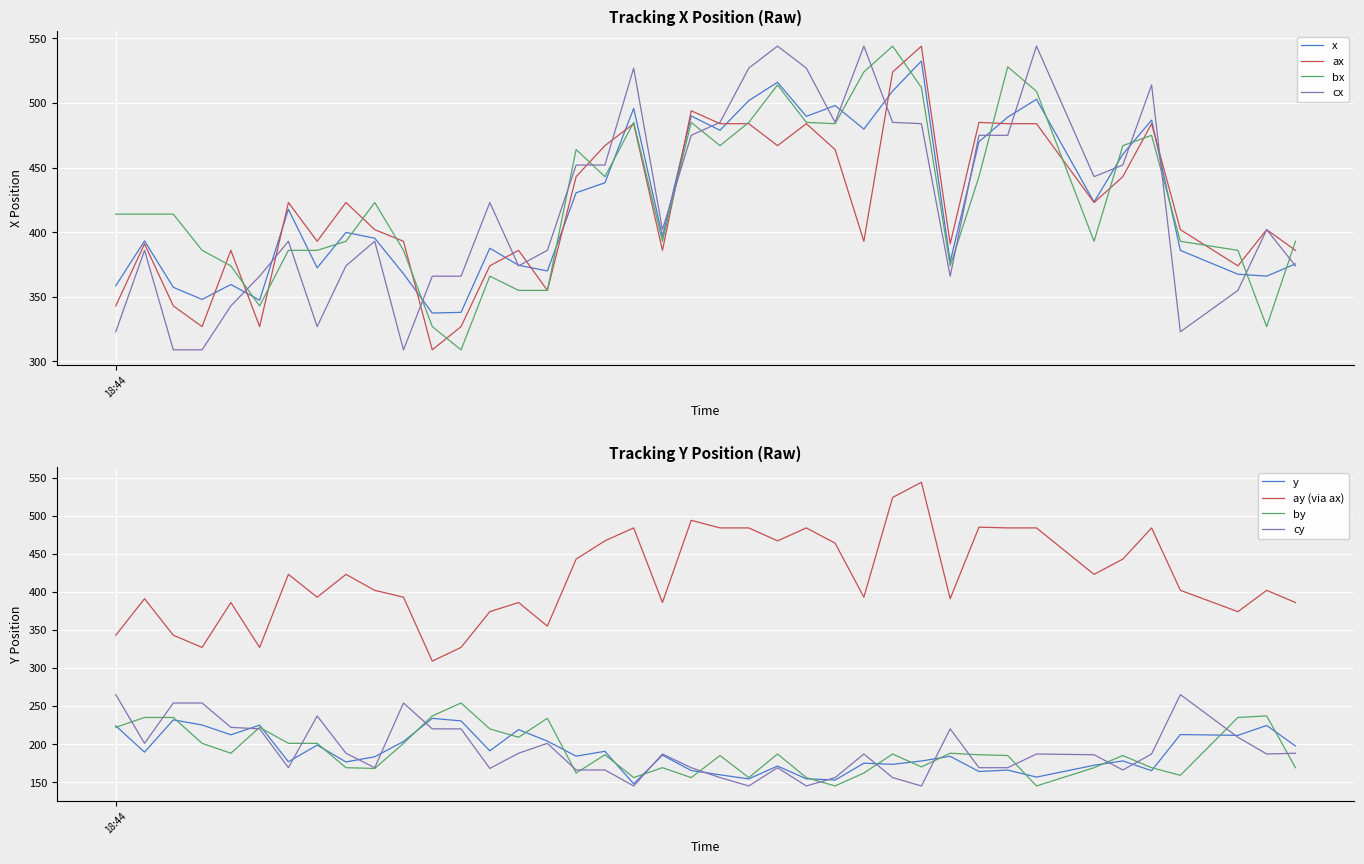

What is the lowest value of the ay (via ax) series?

309.0